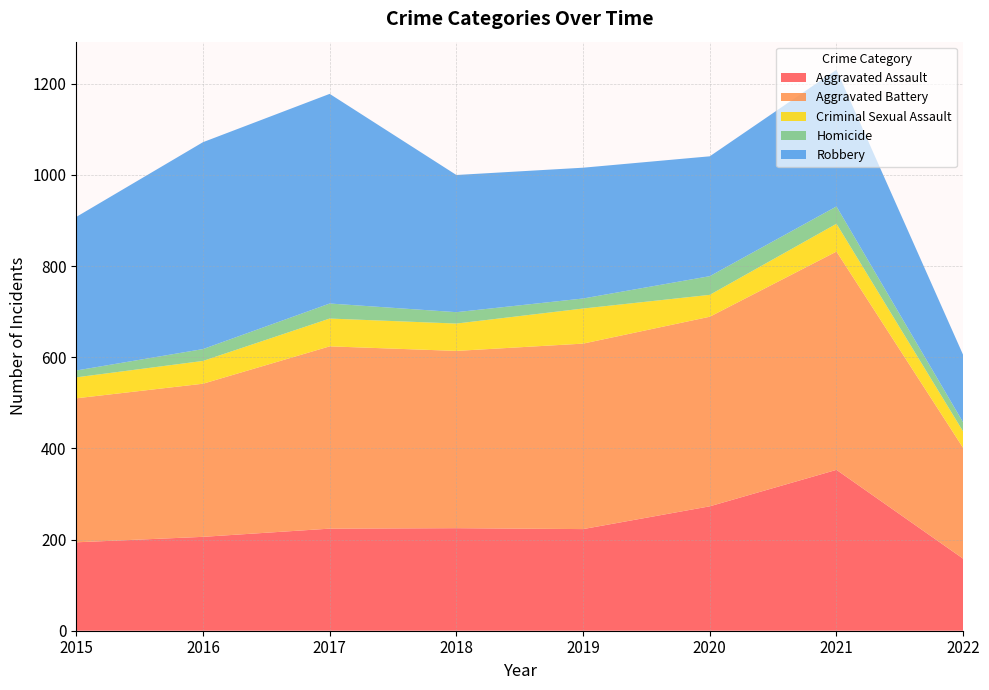

Reading left to right, transcribe all the data shown in this chart.

Aggravated Assault: 194	206	224	225	223	273	353	158
Aggravated Battery: 316	336	400	389	407	416	479	243
Criminal Sexual Assault: 46	50	61	60	77	48	61	36
Homicide: 15	26	33	25	22	41	38	20
Robbery: 337	454	460	301	287	263	300	148